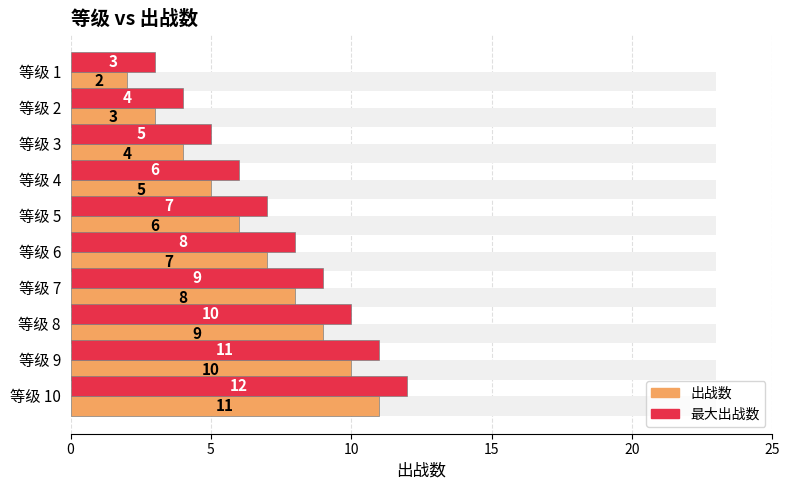

Are the bars horizontal?

Yes